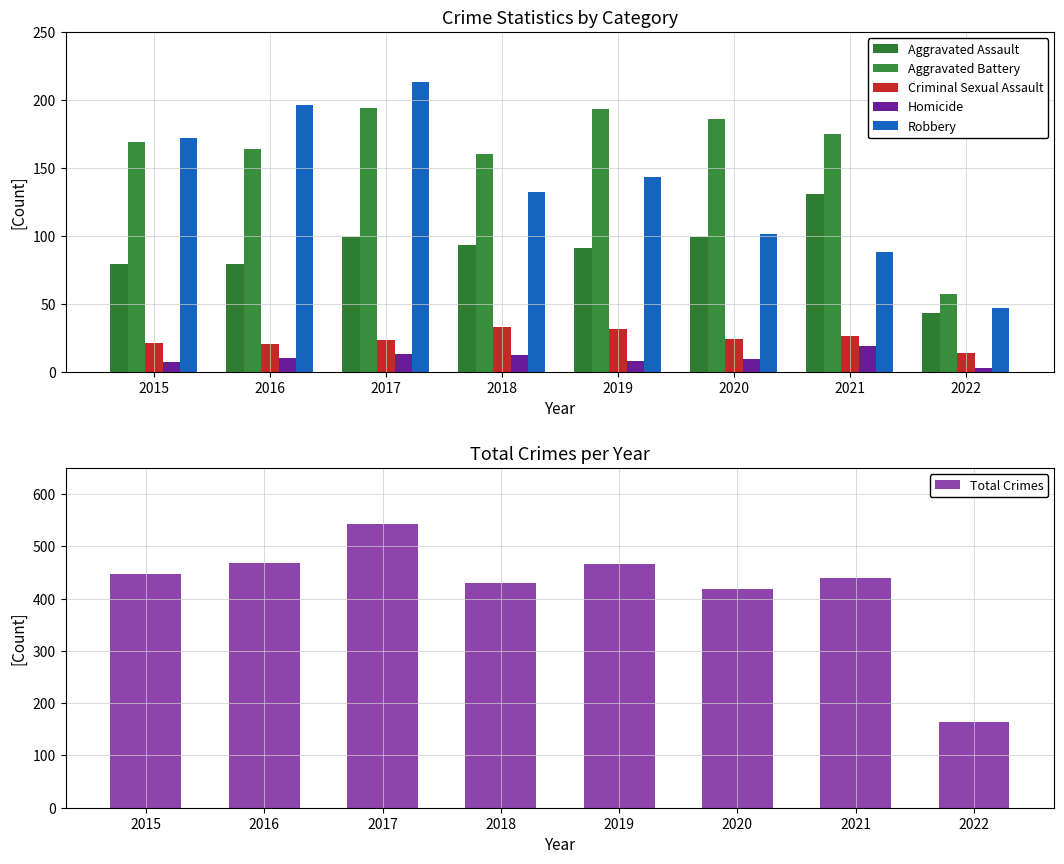

At which label does Total Crimes first exceed 448?

2016